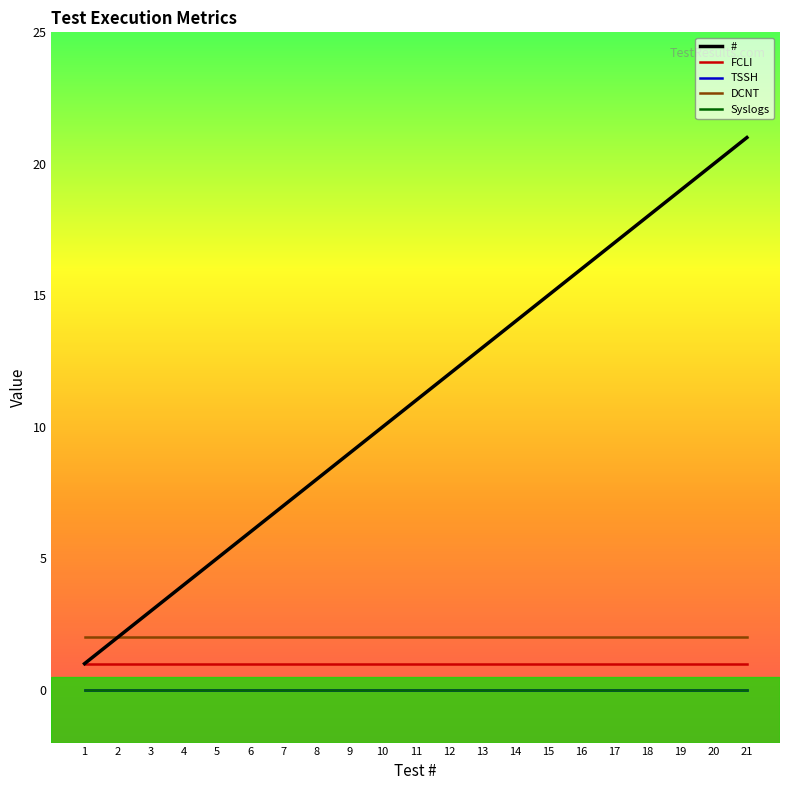

Does the chart display data point markers on the line(s)?

No